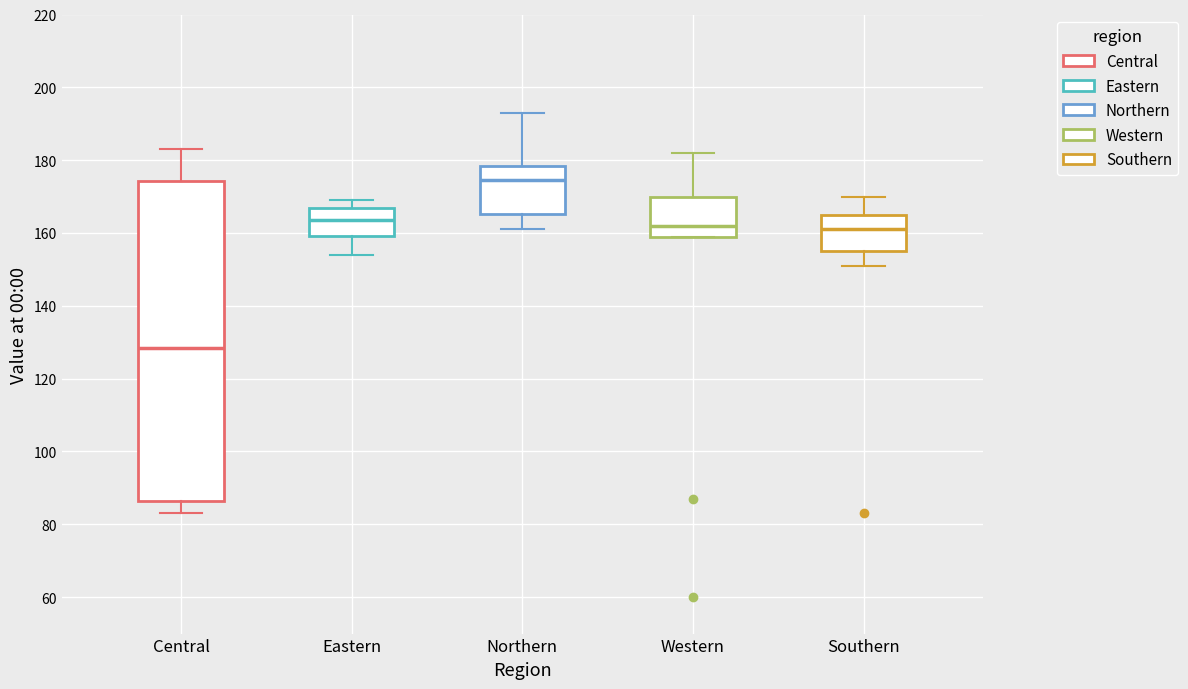

Where does the upper whisker of the box for Eastern end on the y-axis? The values are not printed on the chart, so give them approximately, as read against the axis.

170